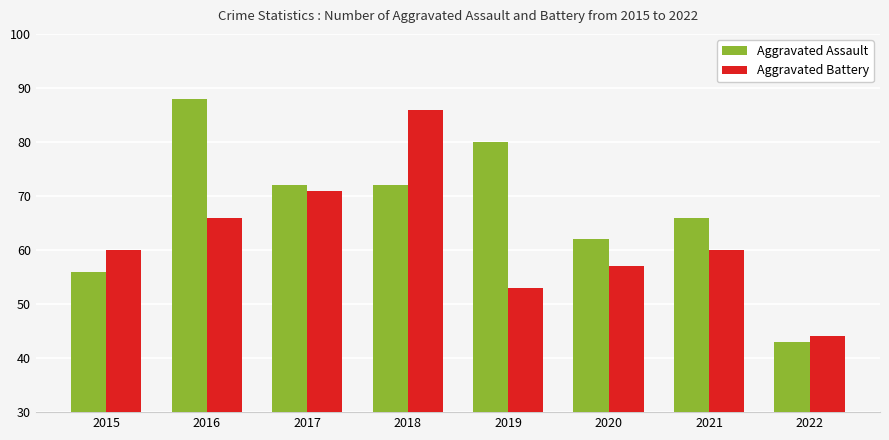

What is the value of the Aggravated Assault bar at the 5th from the left?

80